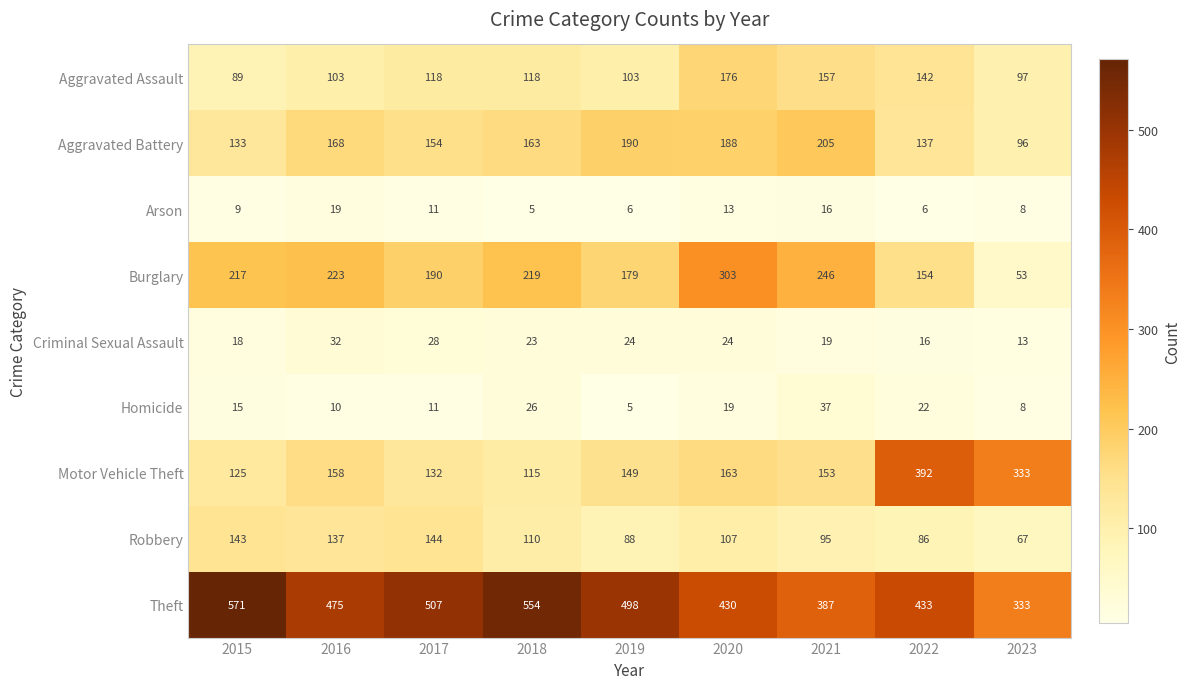

What is the smallest value displayed?

5